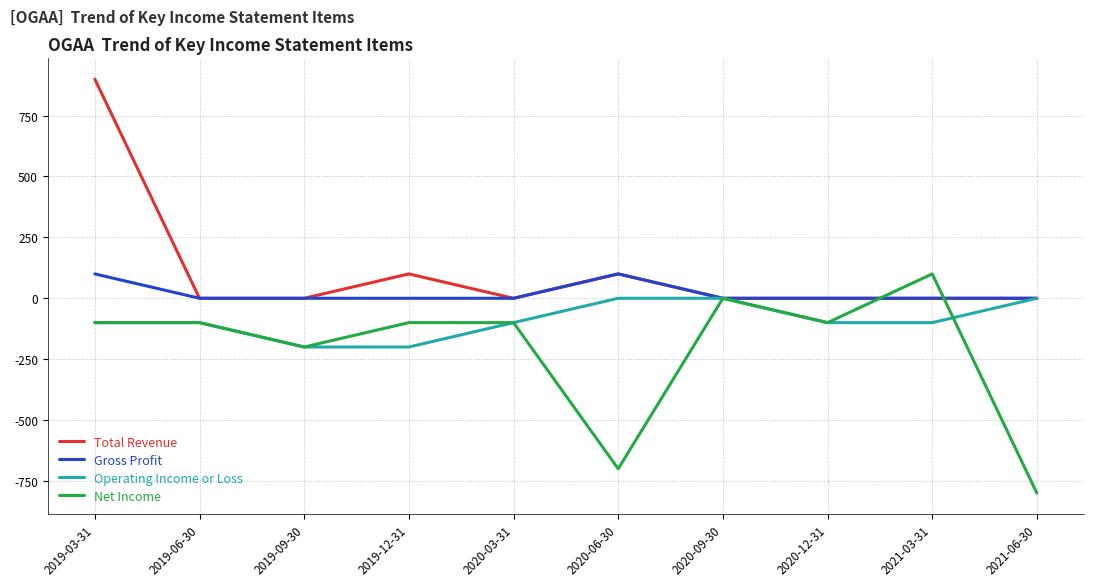

List the series in order of their overall mean, lowest first.

Net Income, Operating Income or Loss, Gross Profit, Total Revenue